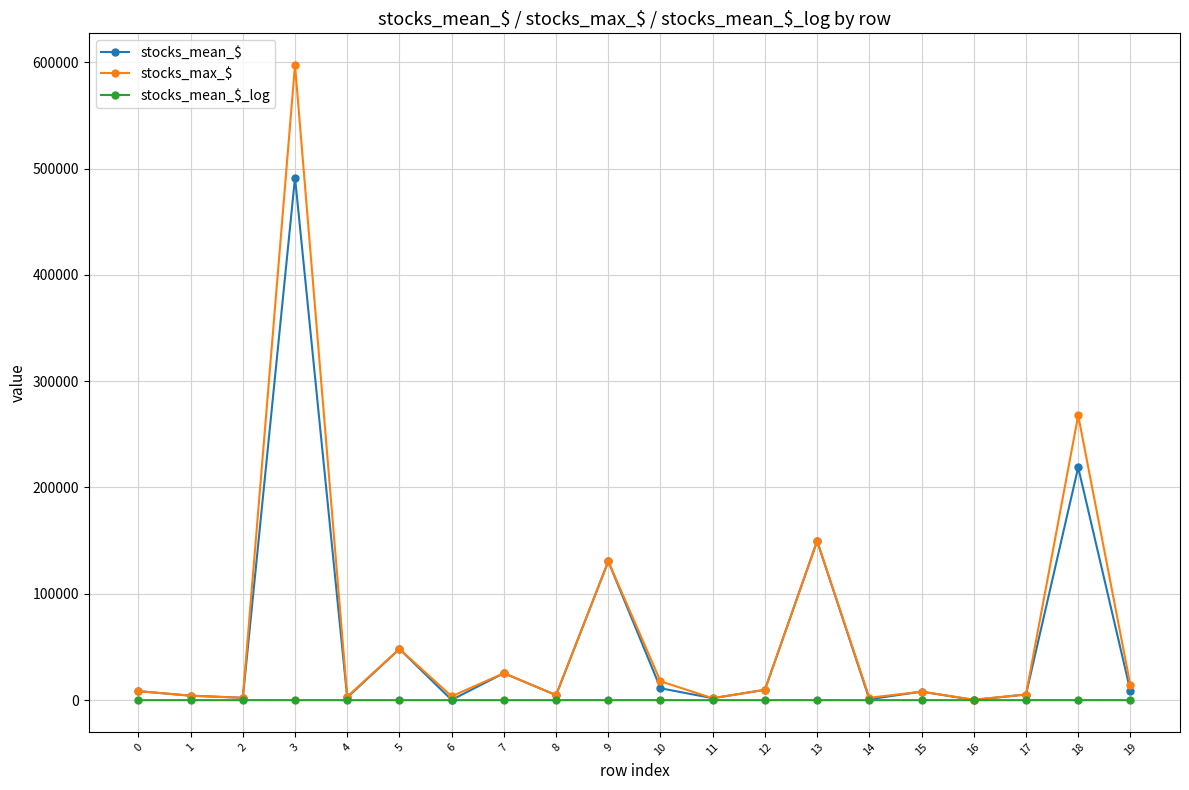

True or false: stocks_mean_$_log has more than 2 interior local peaks.

True